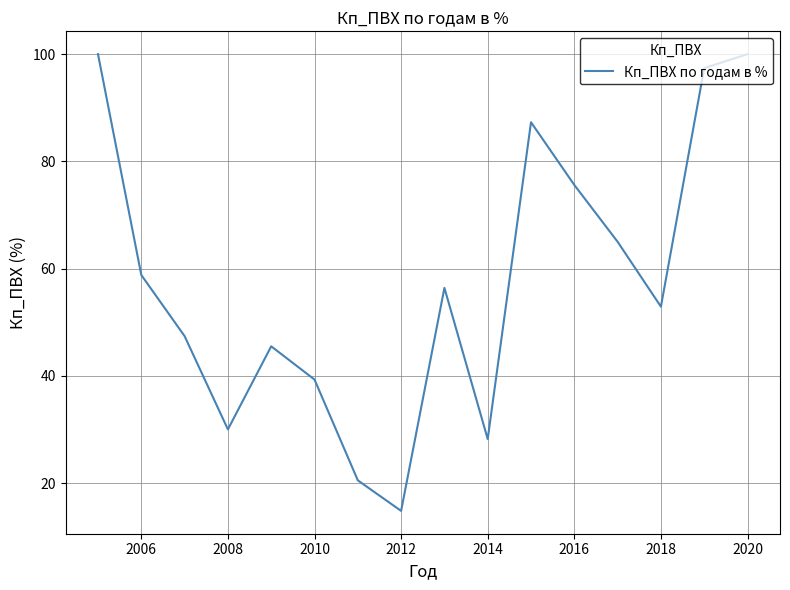

What is the smallest value displayed?

14.8